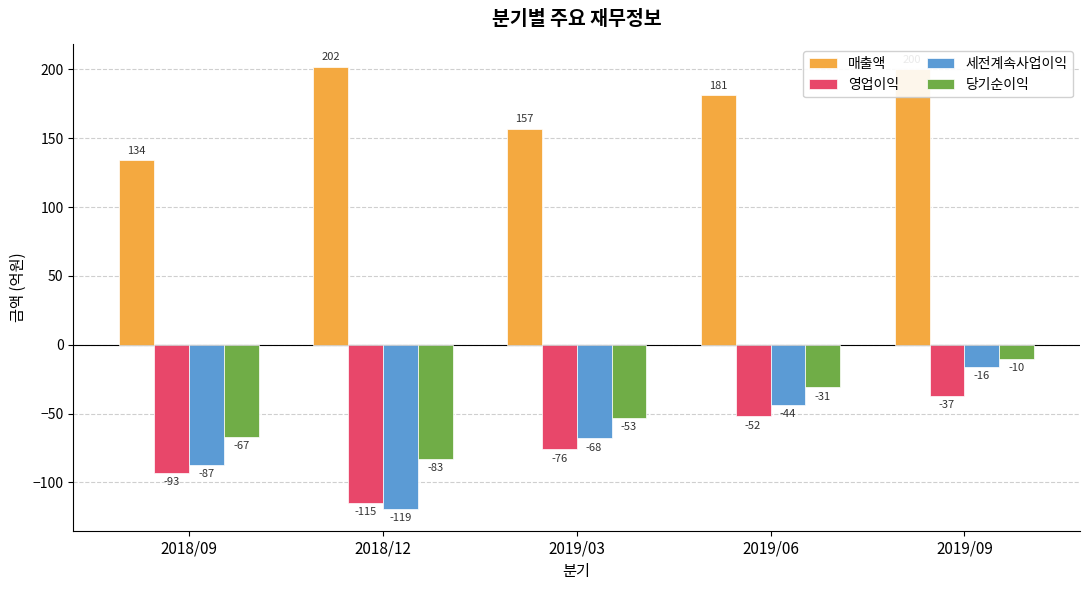

What is the greatest value displayed?

202